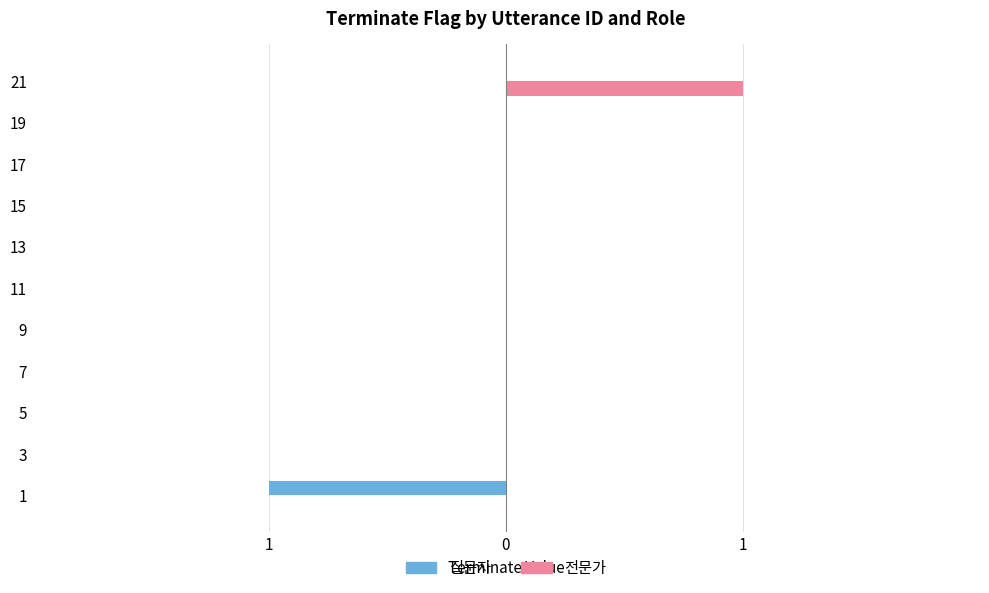

True or false: 전문가 has a value of 0 at 5.

False